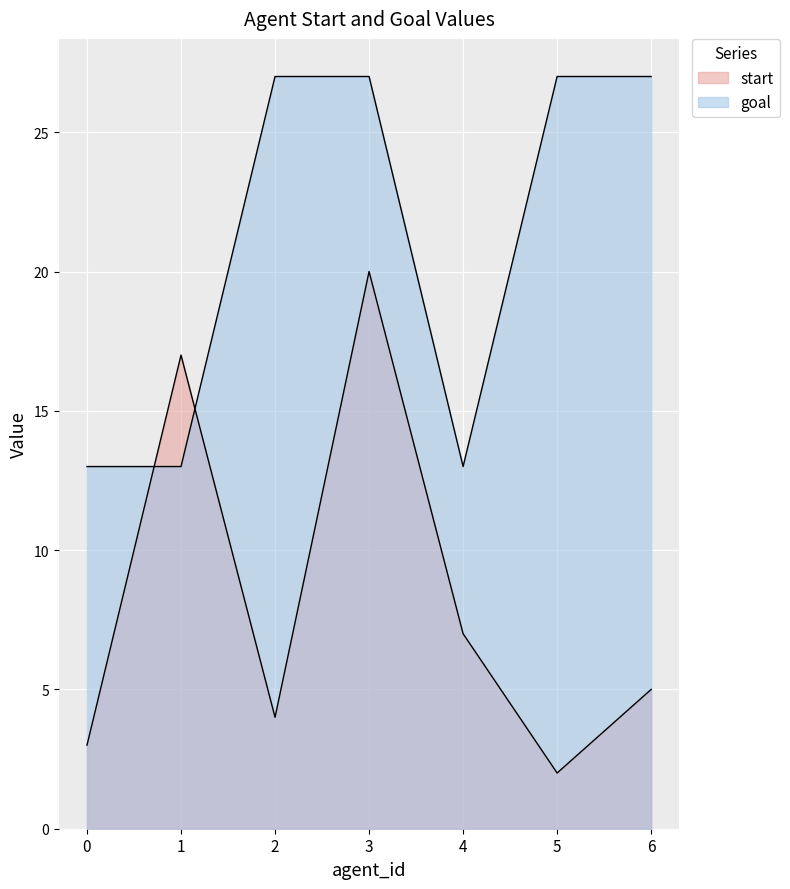

Where is start nearest to the value 11?

4